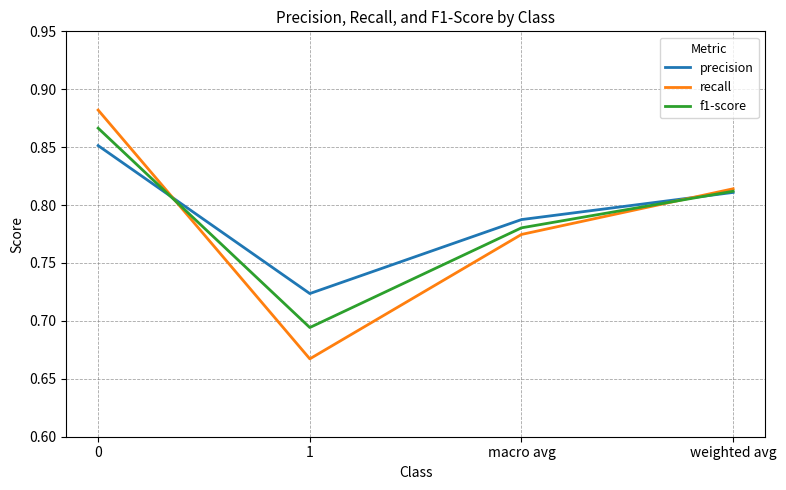

At which category does recall reach its first local valley?

1